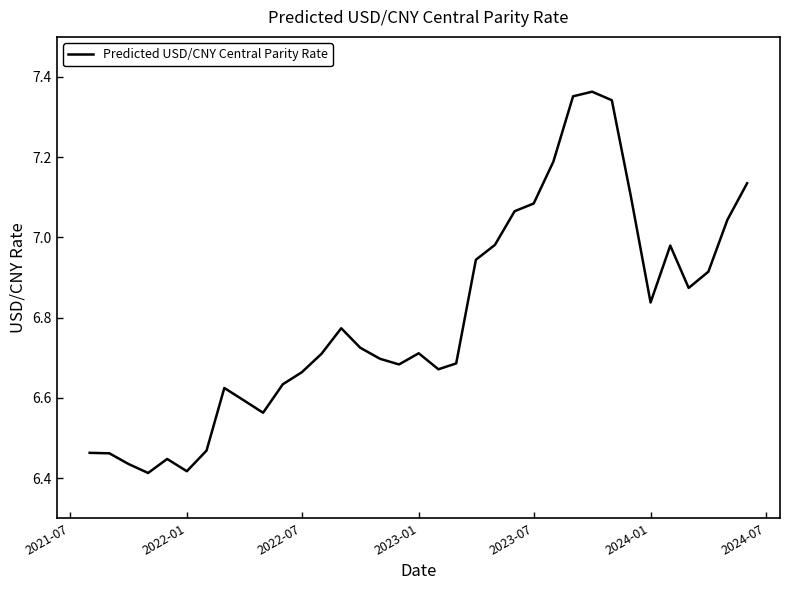

What is the sum of all values?

238.0